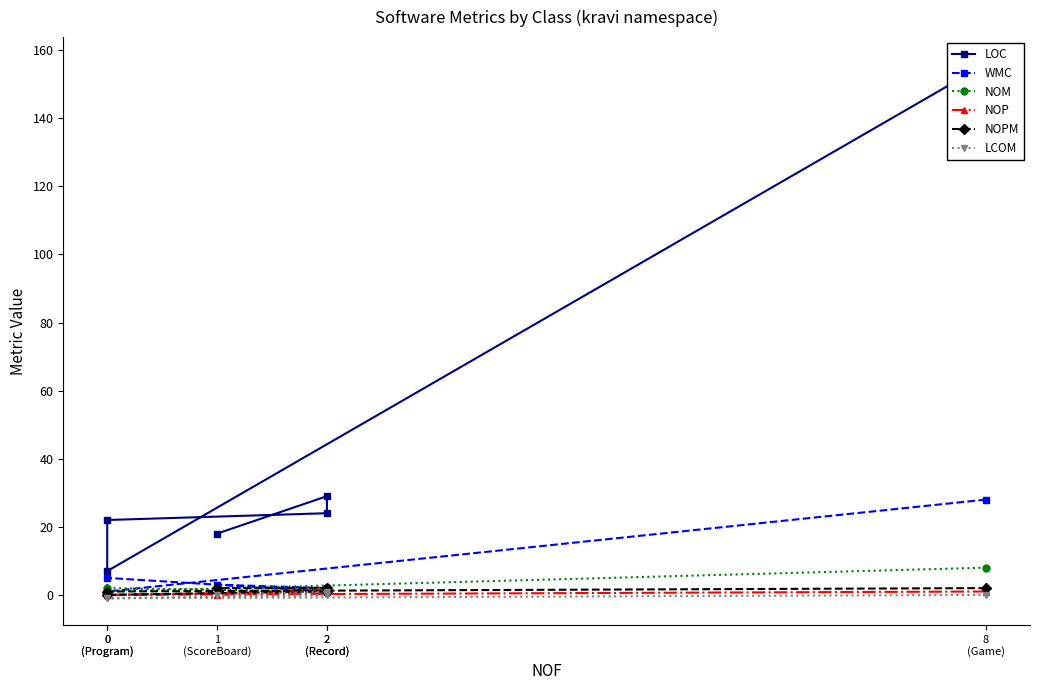

Is the value of LOC at 0
(Program) greater than the value of NOP at 0
(Program)?

Yes